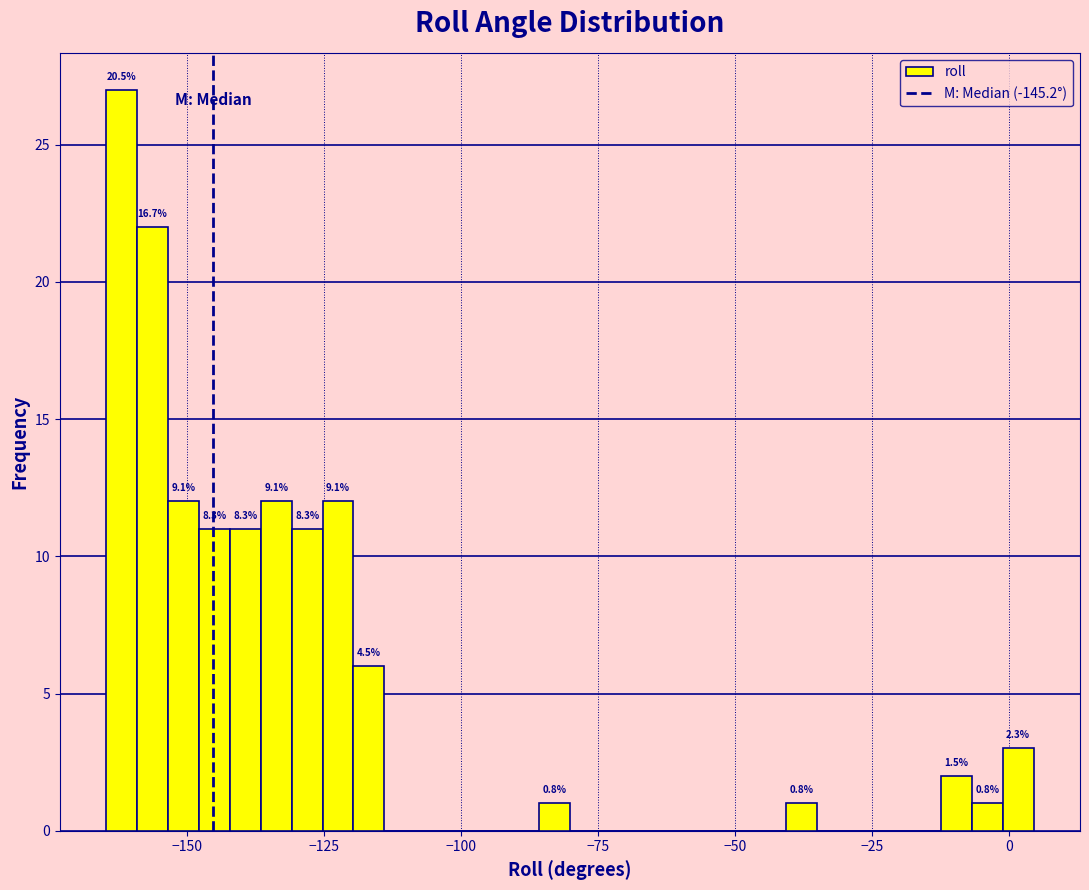

Around what value on the x-axis is the tallest bar? Give the approximate position of its centre, as read against the axis.

-160